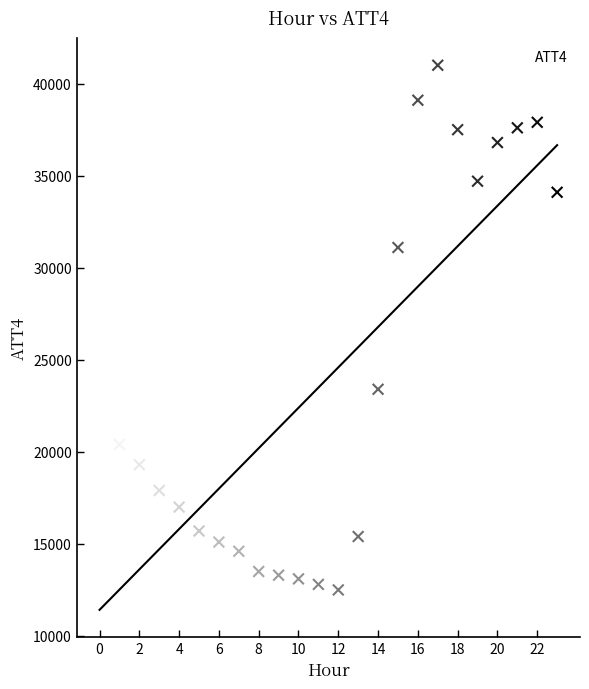

Count the number of points in this scatter plot.

24